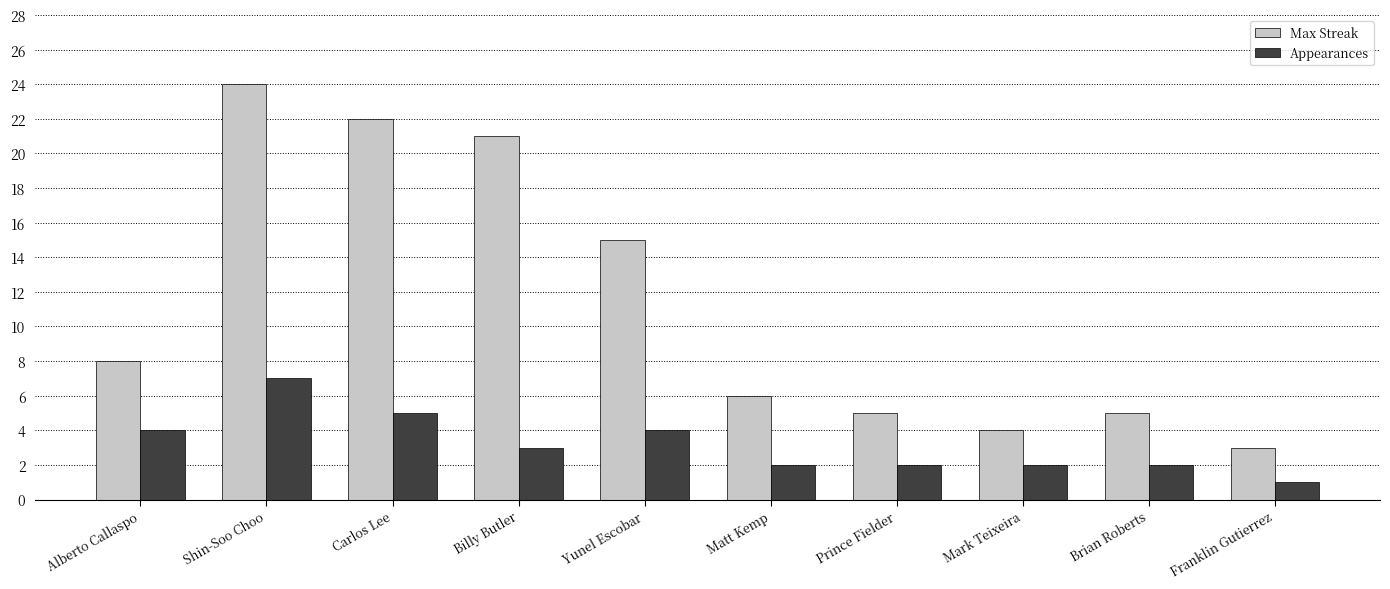

At which category is the sum across all series the highest?

Shin-Soo Choo